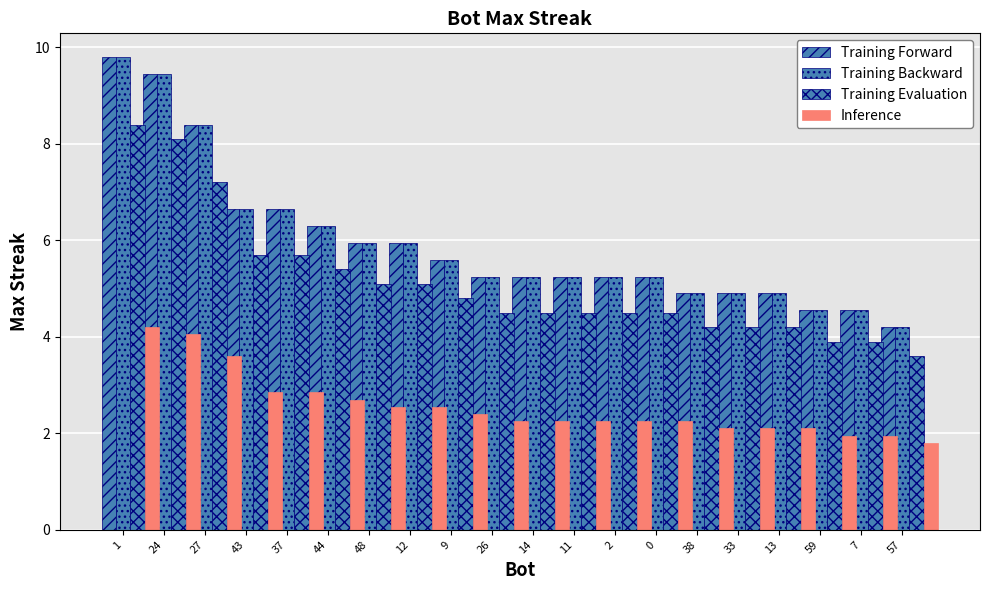

At how many categories does at least one series exceed 3?

20